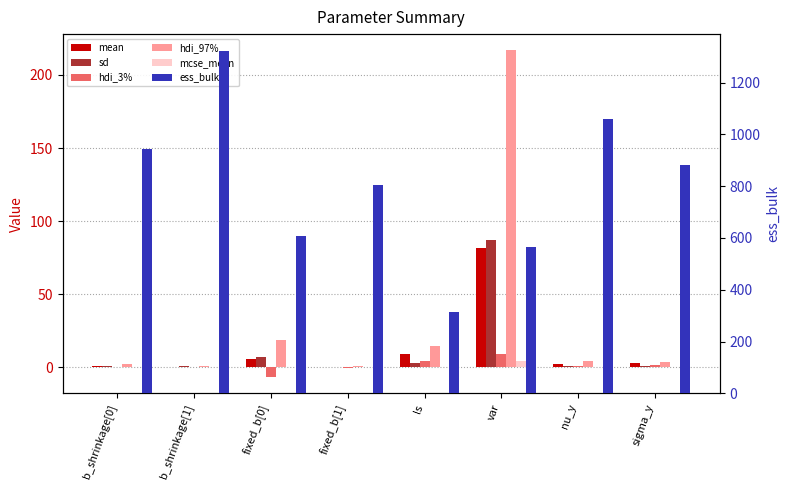

At how many categories does at least one series exceed 853?

4